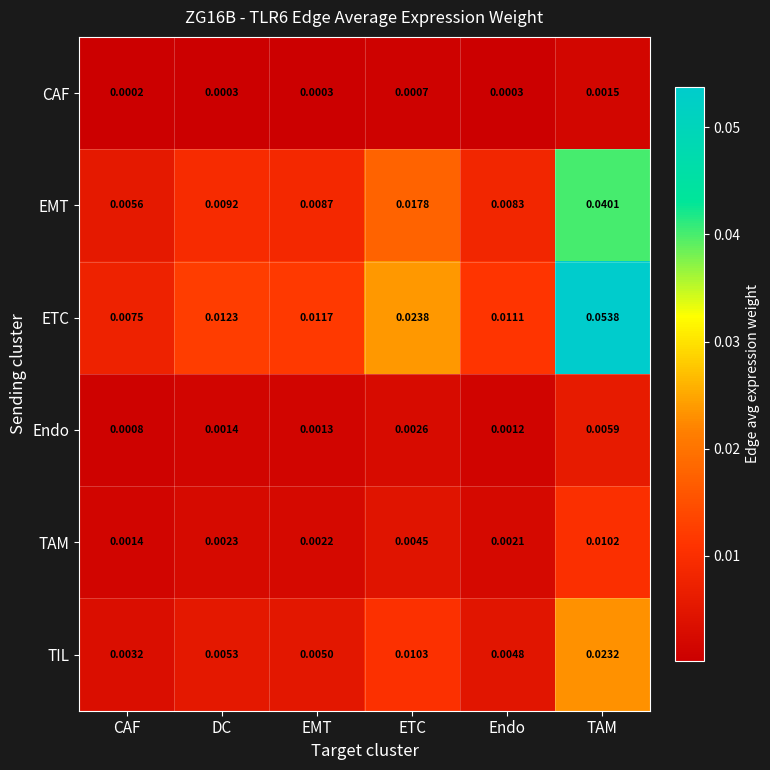

Which series has the widest spread of values?

ETC